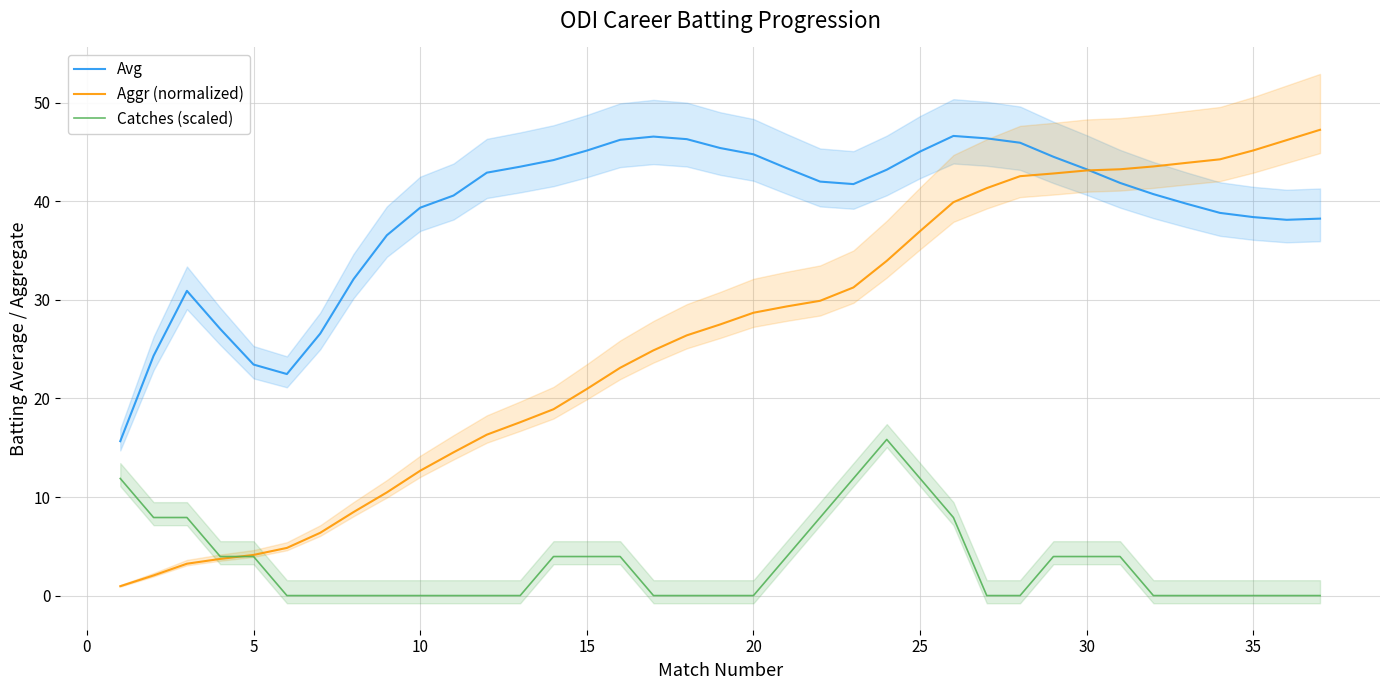

True or false: Aggr (normalized) and Catches (scaled) cross at least once.

True